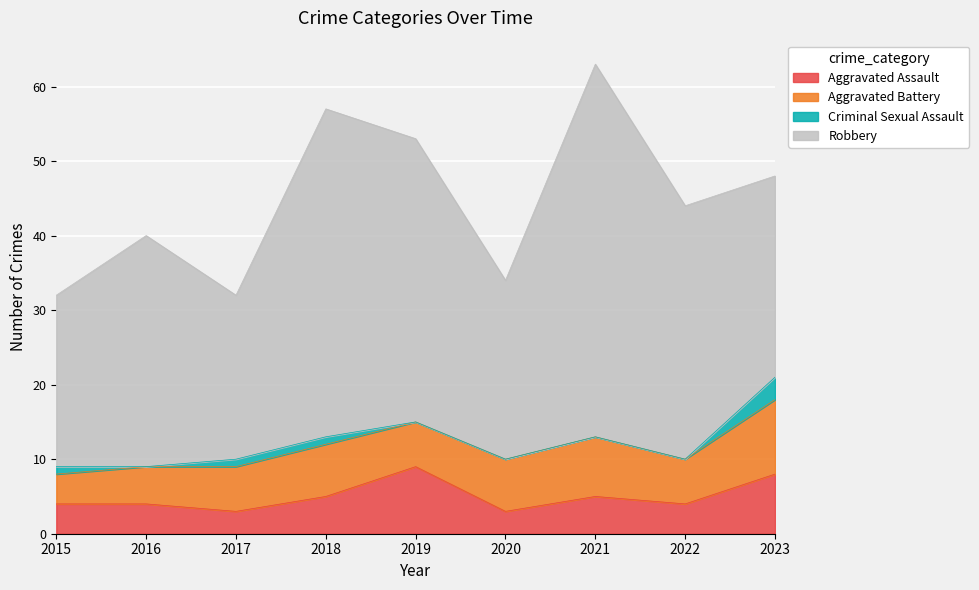

Reading right to left, transcribe all the data shown in this chart.

Aggravated Assault: 2023=8	2022=4	2021=5	2020=3	2019=9	2018=5	2017=3	2016=4	2015=4
Aggravated Battery: 2023=10	2022=6	2021=8	2020=7	2019=6	2018=7	2017=6	2016=5	2015=4
Criminal Sexual Assault: 2023=3	2022=0	2021=0	2020=0	2019=0	2018=1	2017=1	2016=0	2015=1
Robbery: 2023=27	2022=34	2021=50	2020=24	2019=38	2018=44	2017=22	2016=31	2015=23